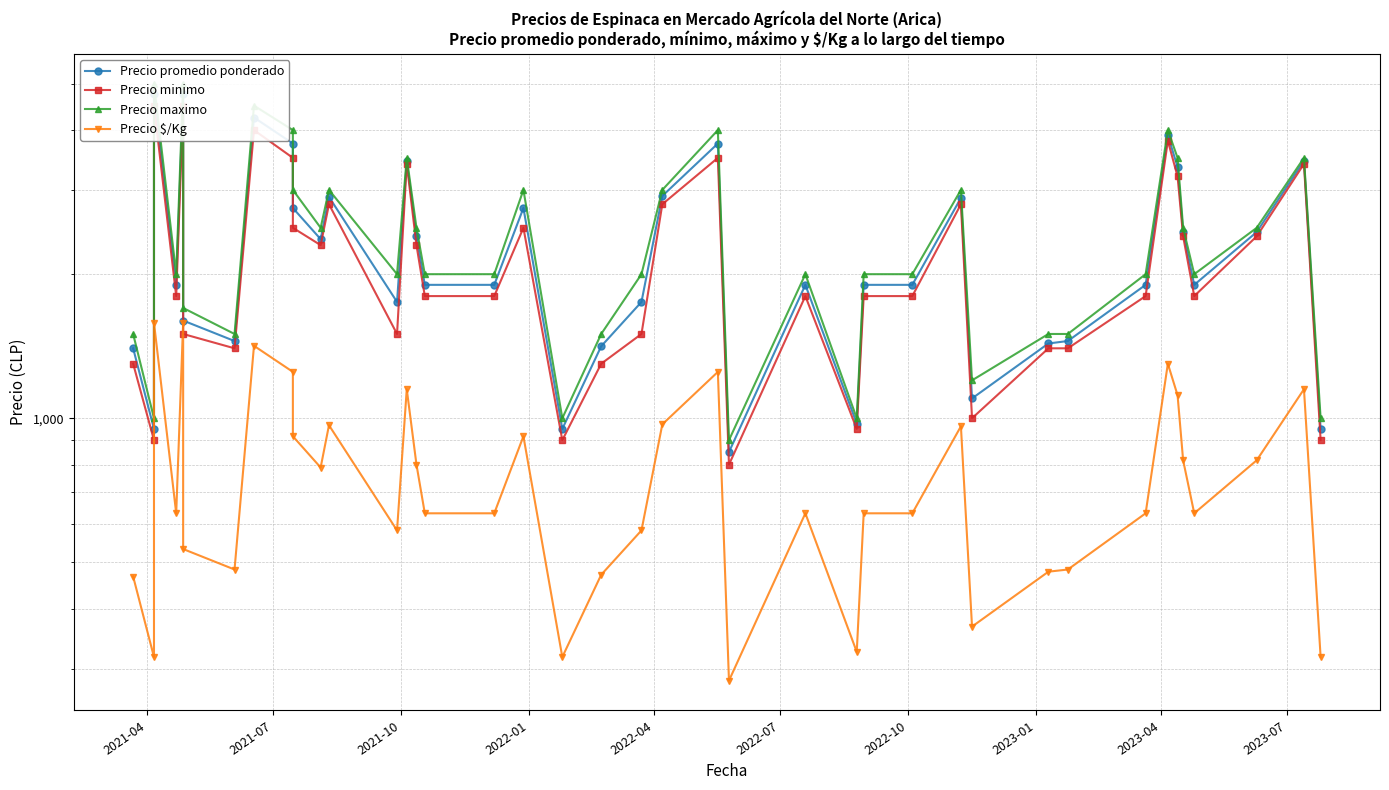

How many data points does each series have?

40